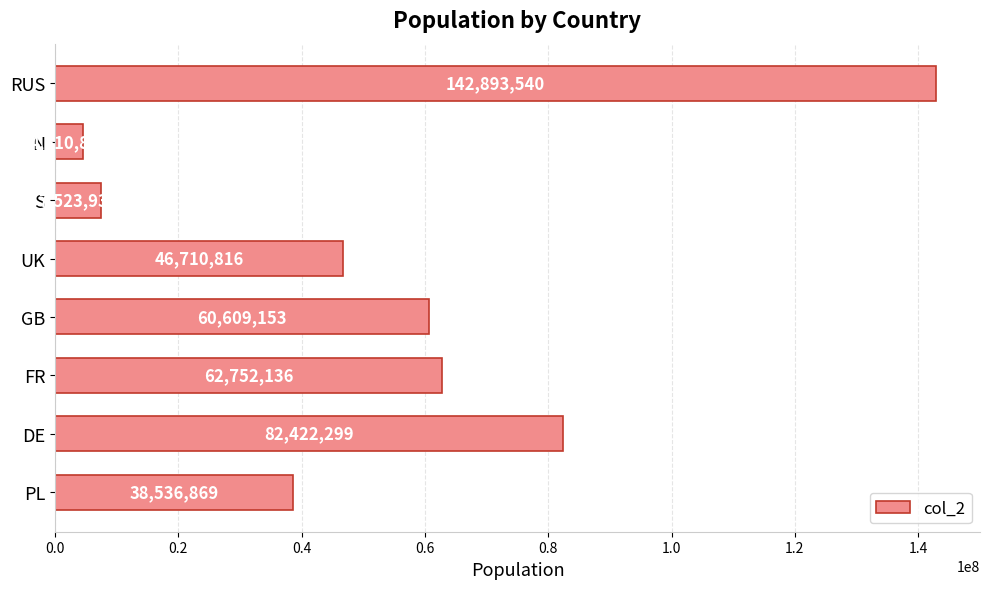

The value at UK is 46710816. True or false?

True